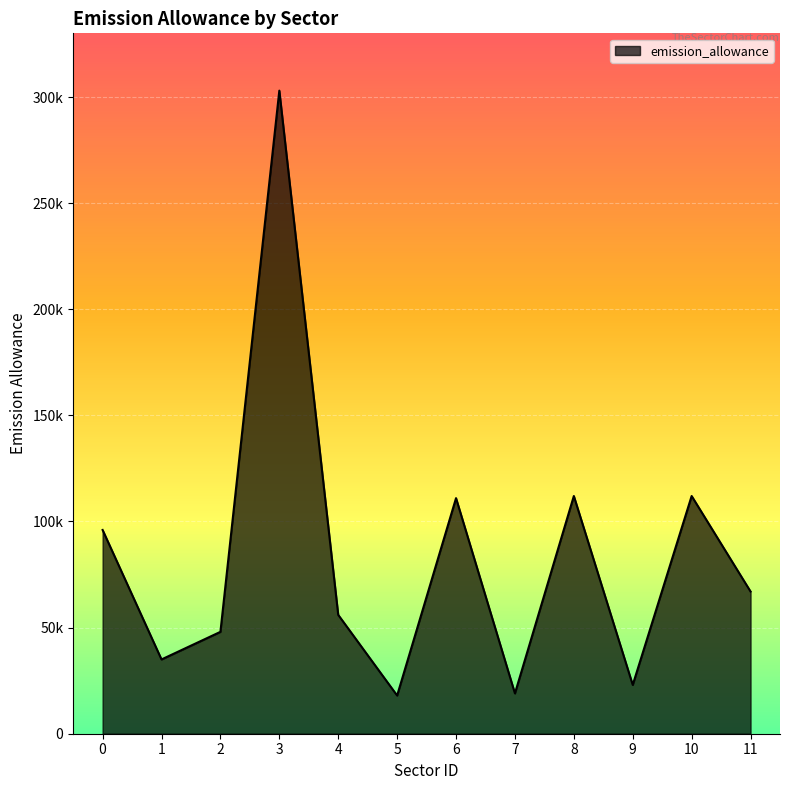

What is the difference between the second highest and second lowest values?

93000